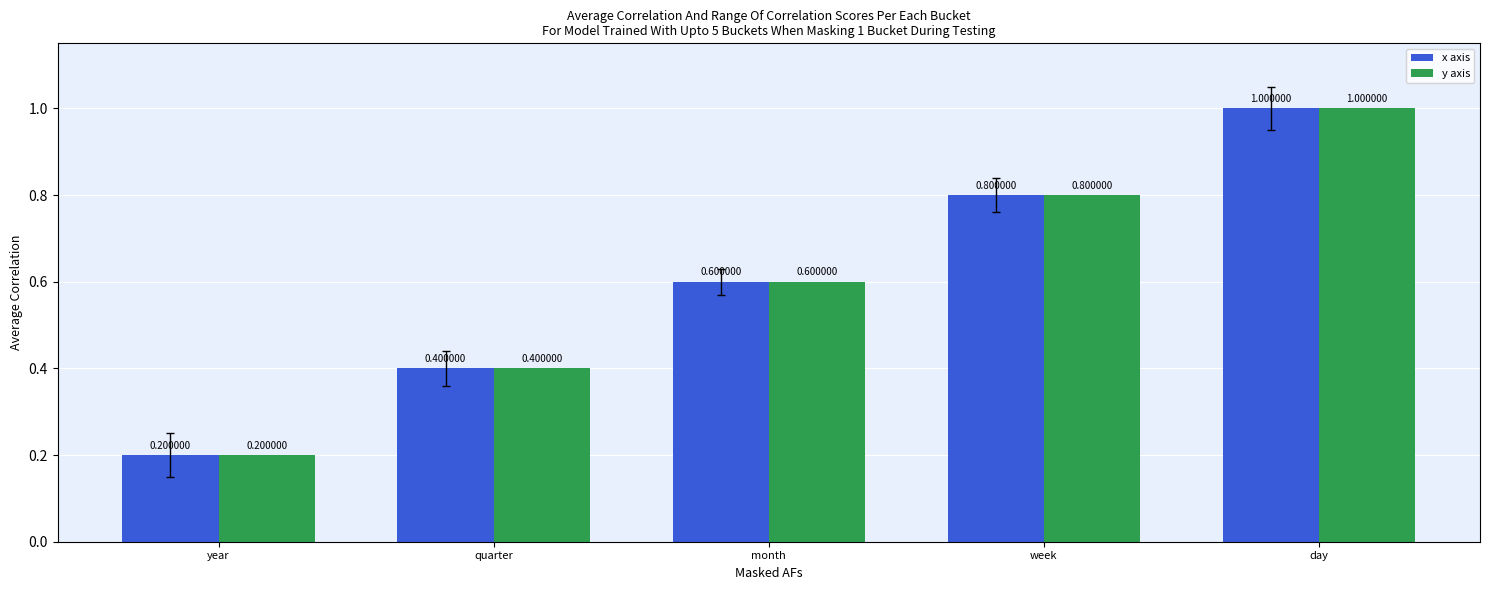

At how many categories does at least one series exceed 0?

5